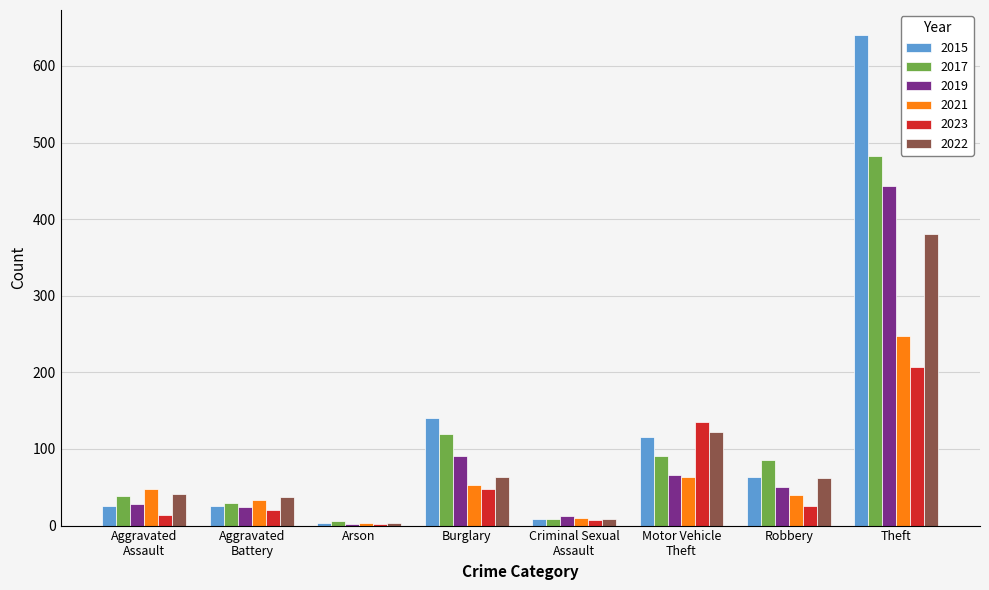

Which label corresponds to the largest value in the chart?

Theft